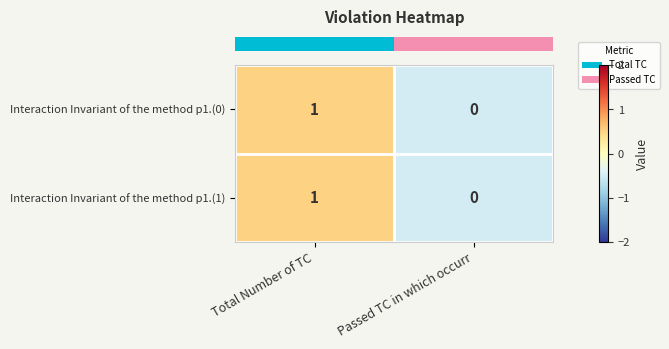

True or false: Interaction Invariant of the method p1.(0) has a value of 0 at Total Number of TC.

False